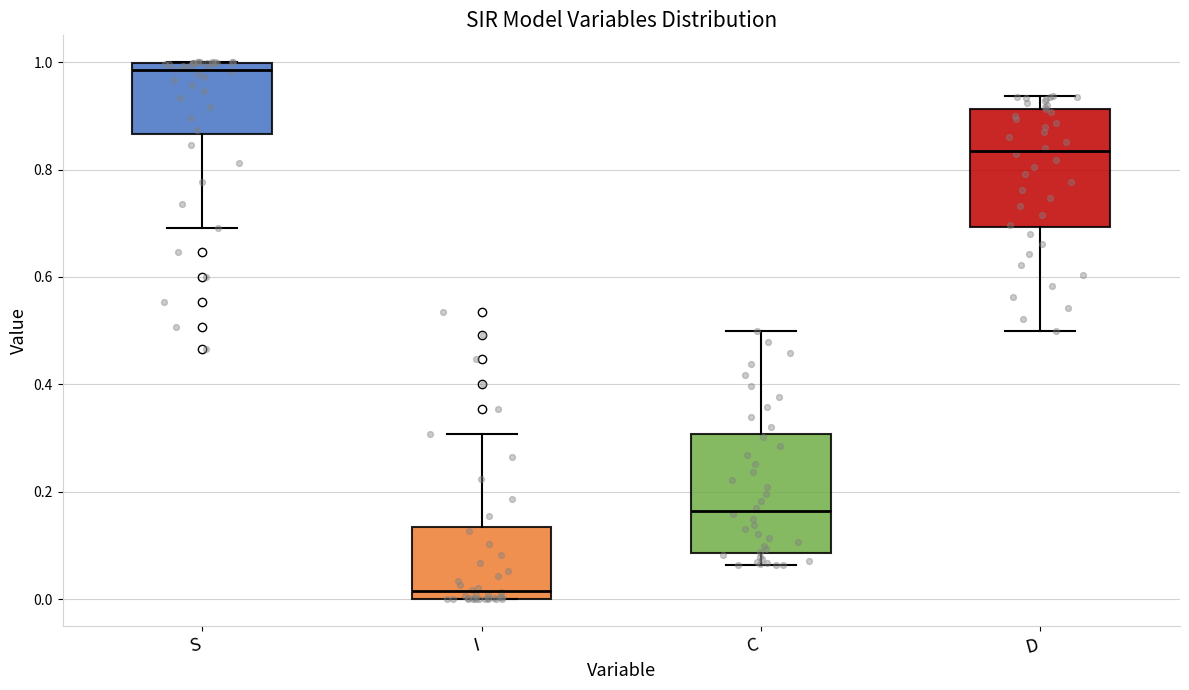

Reading left to right, read every box against the y-axis: the position of its median line, the range the box covers, and the ends of its whiskers. The values are not printed on the chart, so give them approximately, as read against the axis.

S: median 0.98, box 0.86 to 1.00, whiskers 0.70 to 1.00
I: median 0.02, box 0.00 to 0.14, whiskers 0.00 to 0.30
C: median 0.16, box 0.08 to 0.30, whiskers 0.06 to 0.50
D: median 0.84, box 0.70 to 0.92, whiskers 0.50 to 0.94